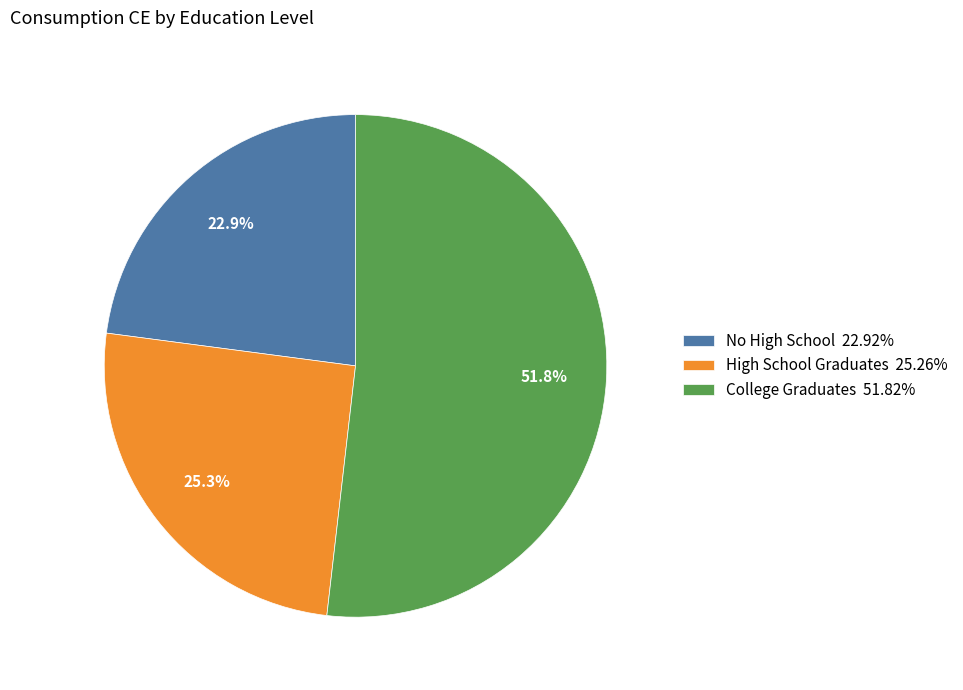

Rank the categories by value from lowest to highest.

No High School, High School Graduates, College Graduates